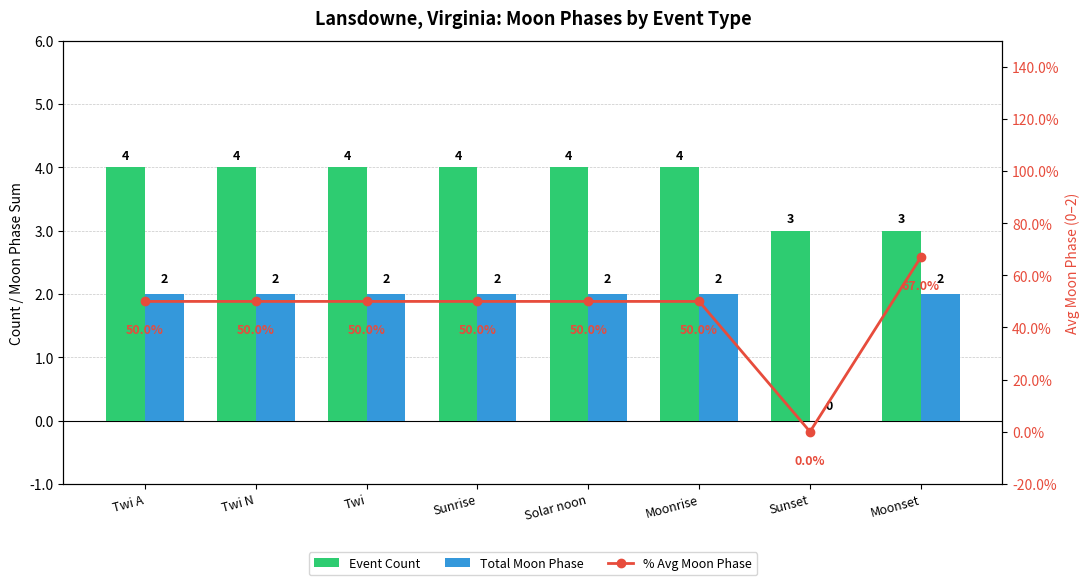

What position from the right is Moonset?

1